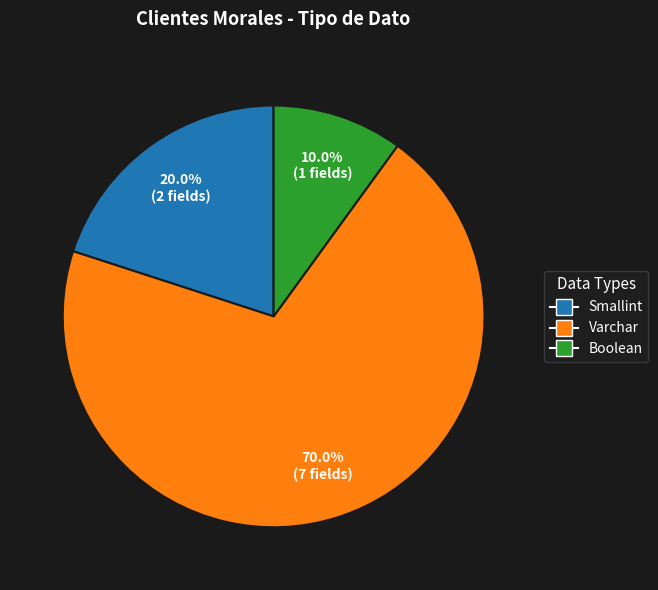

How many segments does this pie chart have?

3